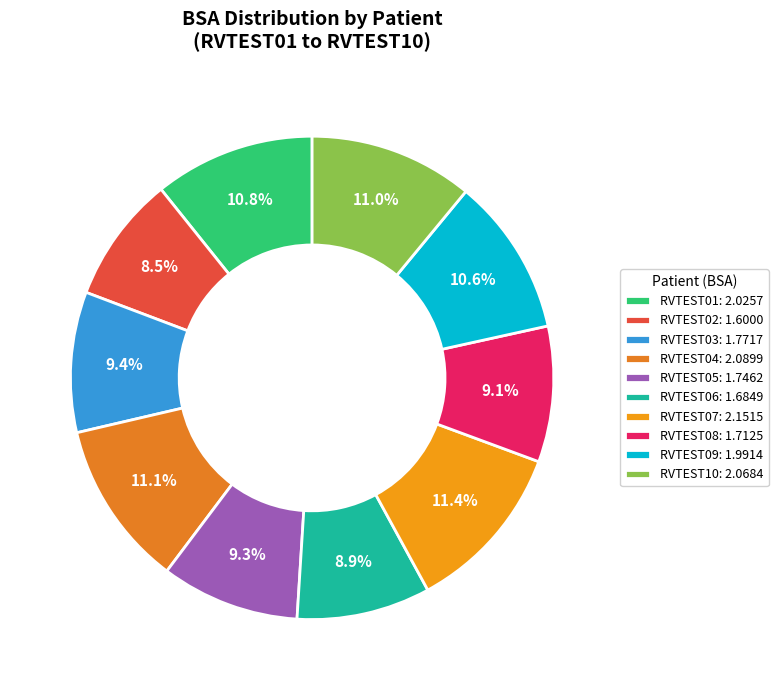

Is RVTEST08 the majority of the pie?

No